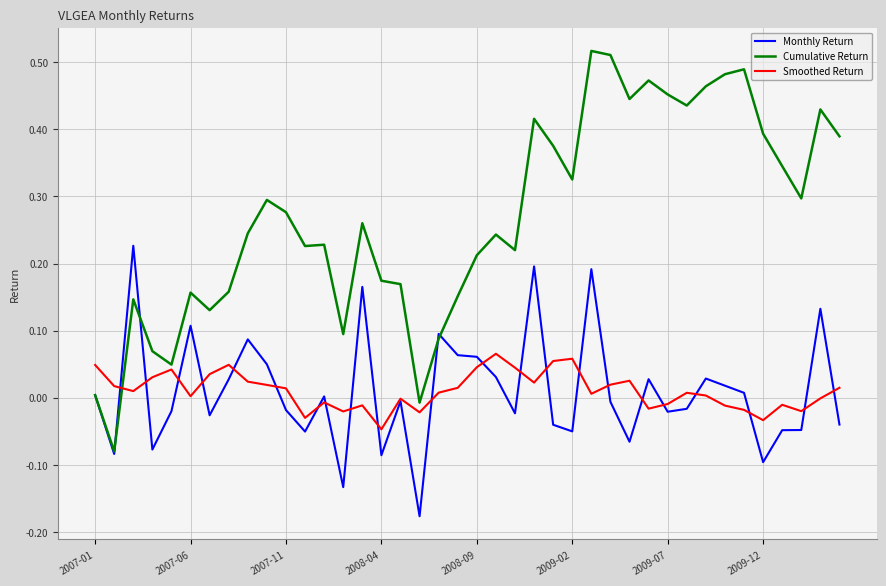

List the series in order of their peak value, highest first.

Cumulative Return, Monthly Return, Smoothed Return